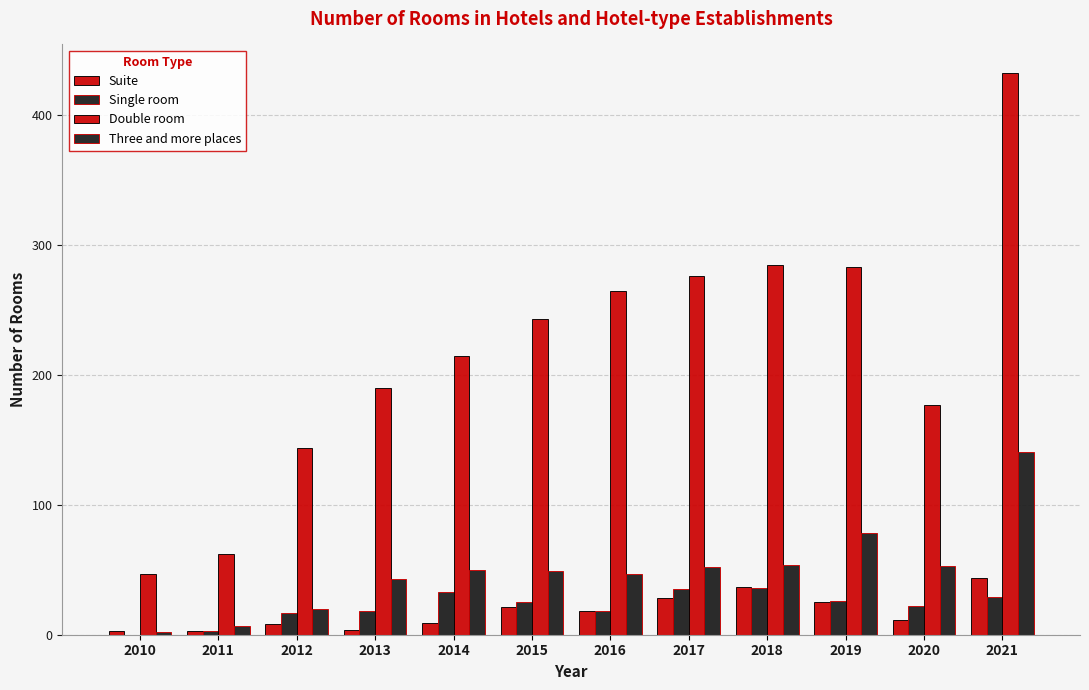

How many groups of bars are there?

12